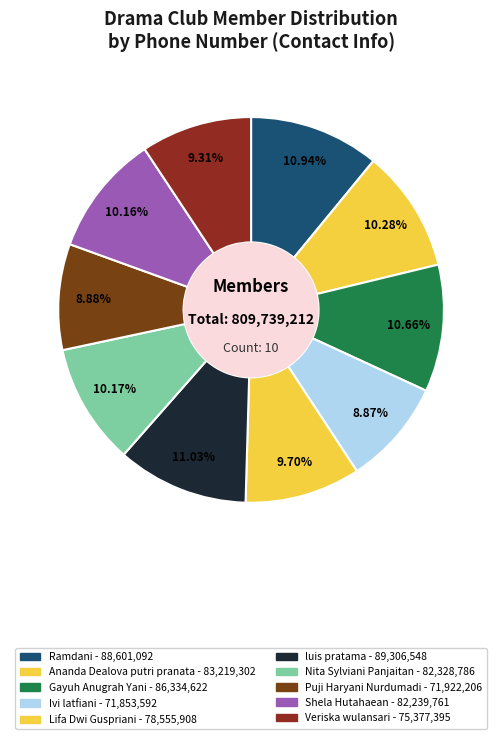

To the nearest percent, what is the average slice percentage?

10%